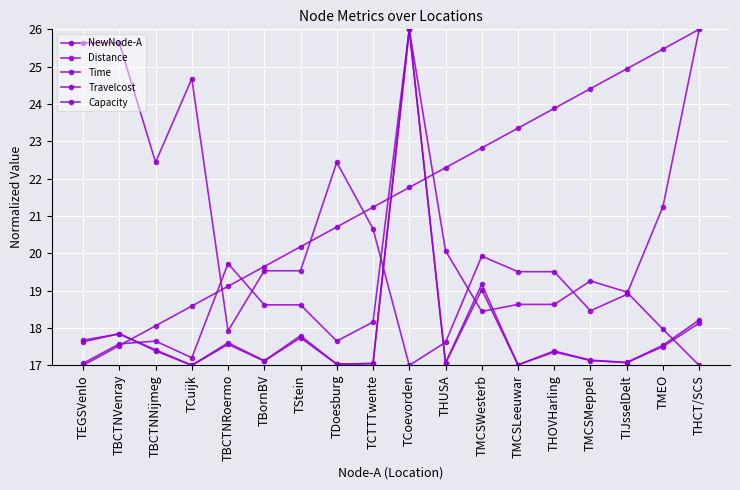

The value of Distance at TMEO is 17.5. True or false?

True